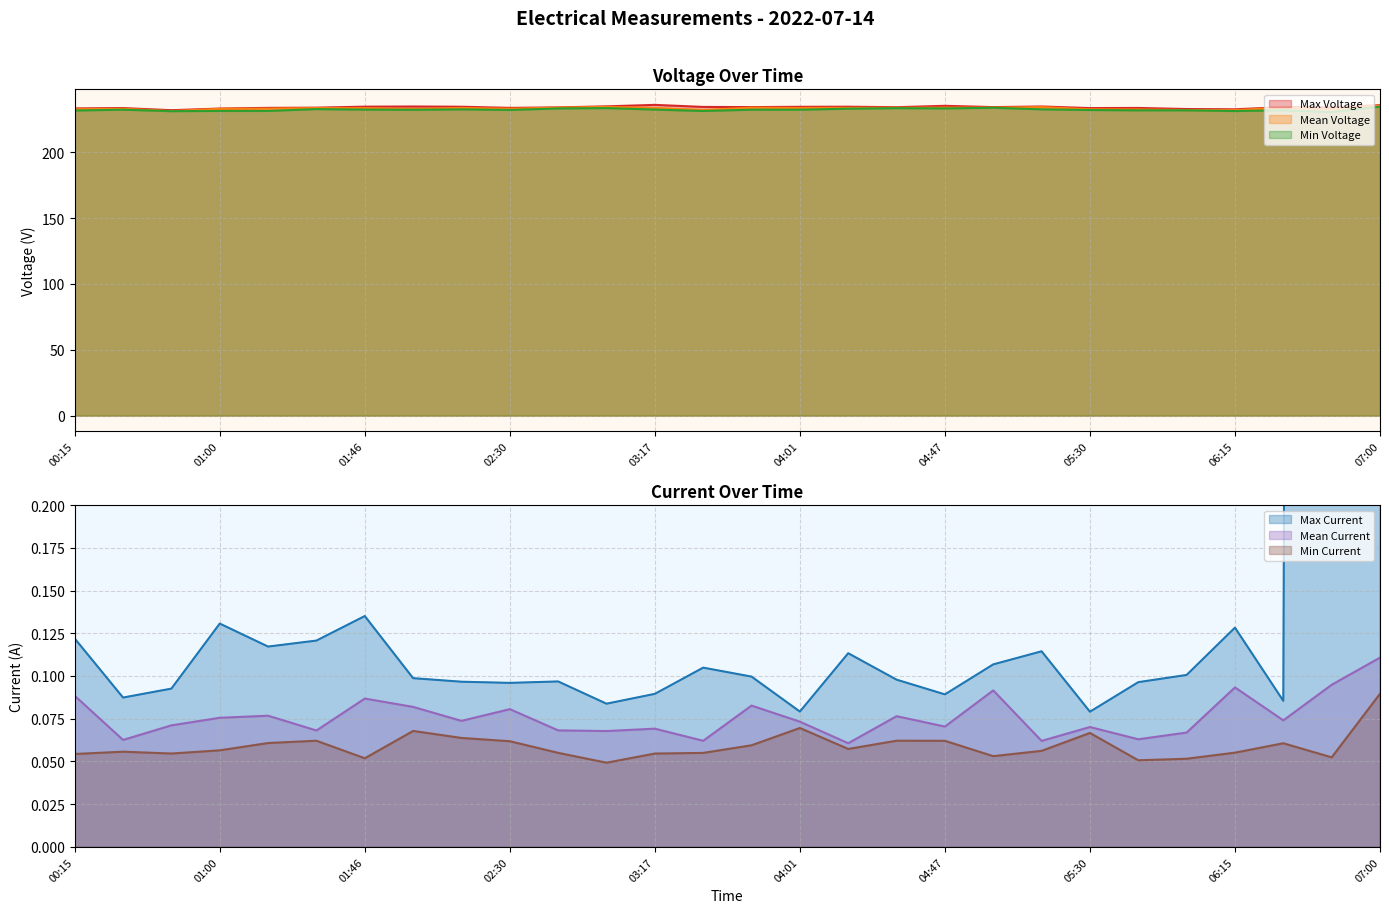

Between 01:46 and 07:00, which is larger?

07:00